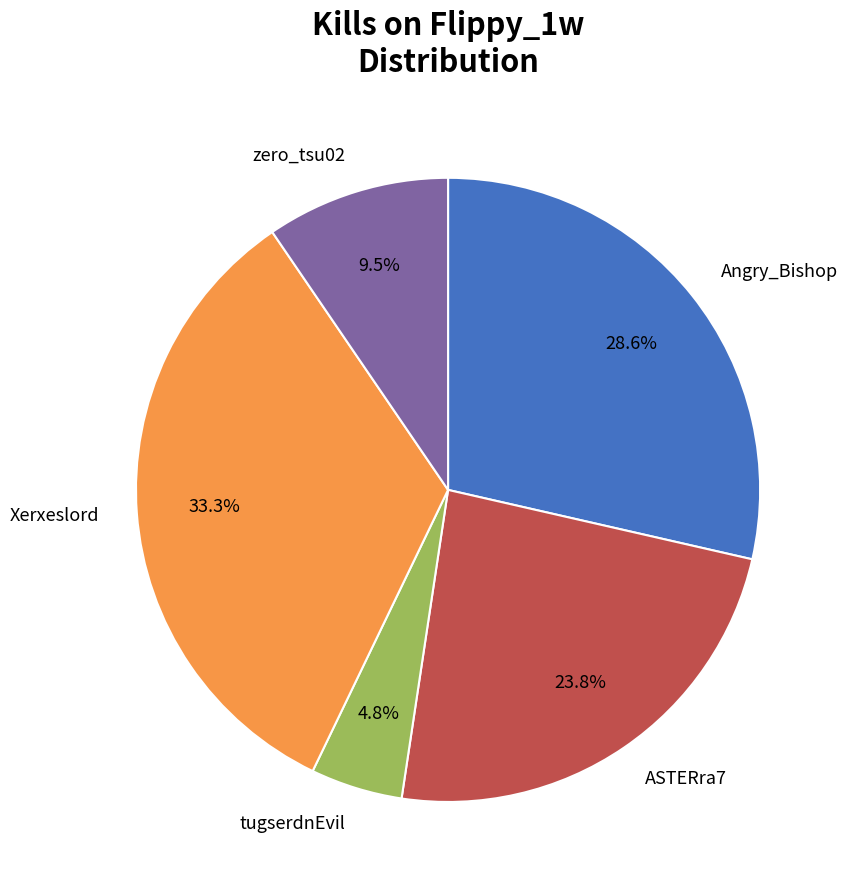

What percentage is the Xerxeslord slice, to the nearest percent?

33%